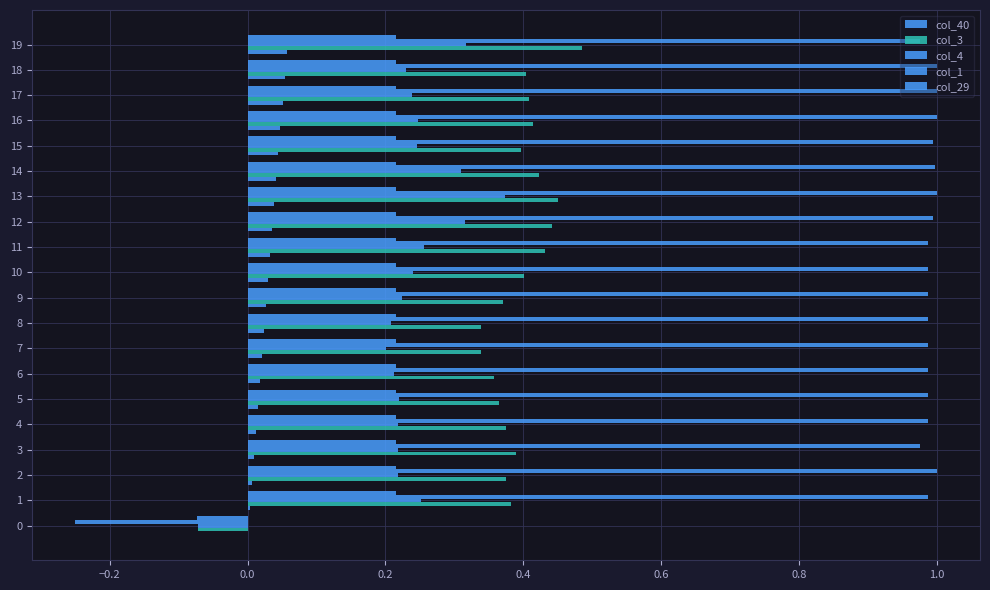

Count the number of categories in the chart.

20